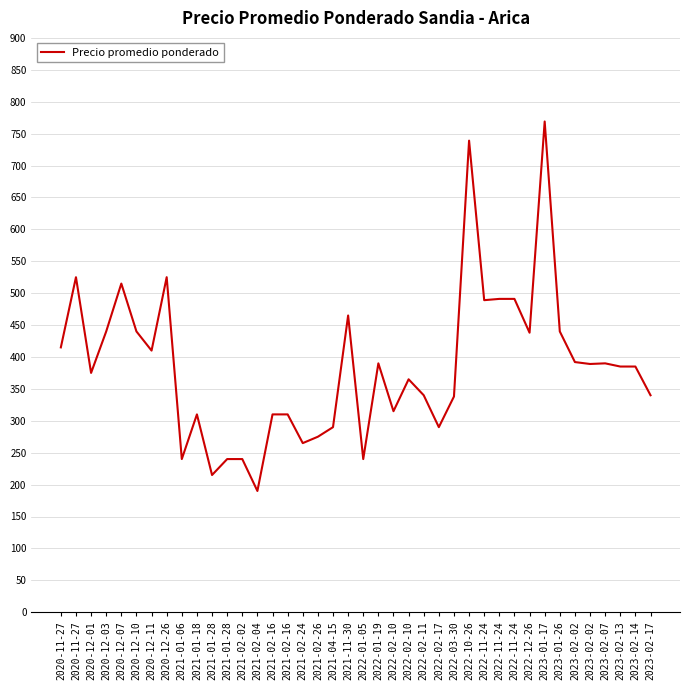

Does the chart display data point markers on the line(s)?

No